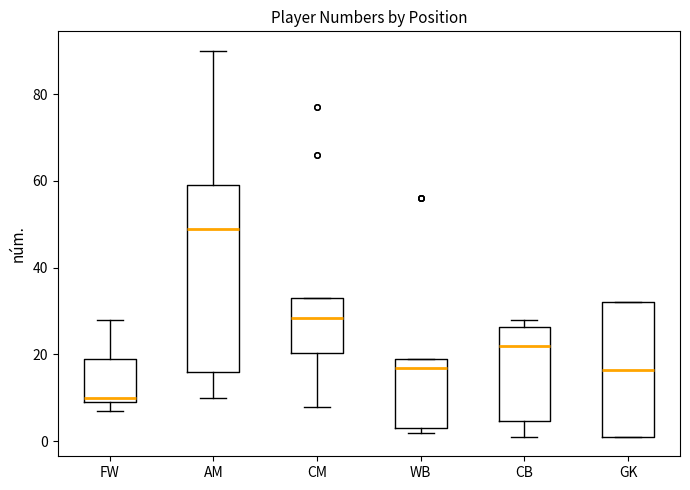

Reading left to right, read every box against the y-axis: the position of its median line, the range the box covers, and the ends of its whiskers. The values are not printed on the chart, so give them approximately, as read against the axis.

FW: median 10 (just above the box's lower edge), box 10 to 20, whiskers 8 to 28
AM: median 50, box 16 to 60, whiskers 10 to 90
CM: median 28, box 20 to 34, whiskers 8 to 34
WB: median 18, box 4 to 20, whiskers 2 to 20
CB: median 22, box 4 to 26, whiskers 2 to 28
GK: median 16, box 2 to 32, whiskers 2 to 32